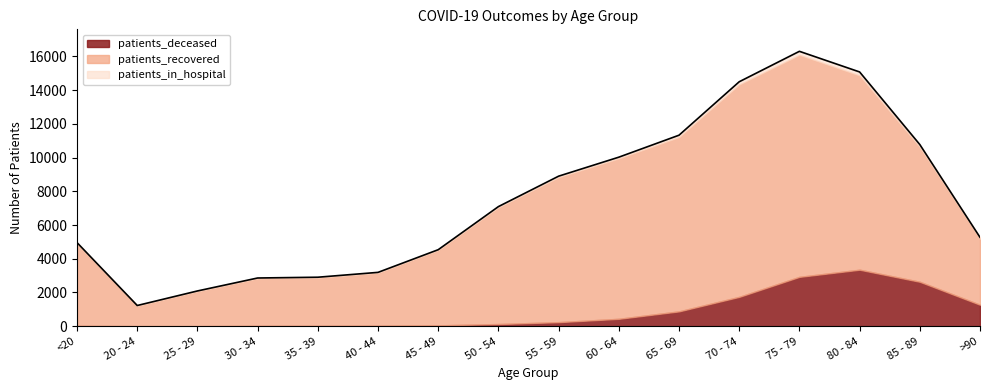

How many lines are shown in the chart?

3